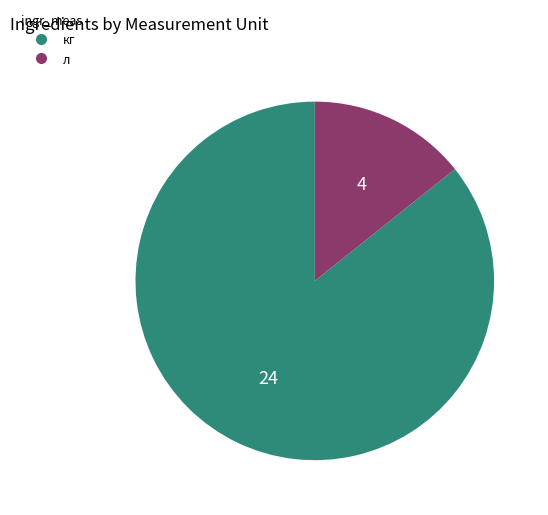

How many slices are in this pie chart?

2